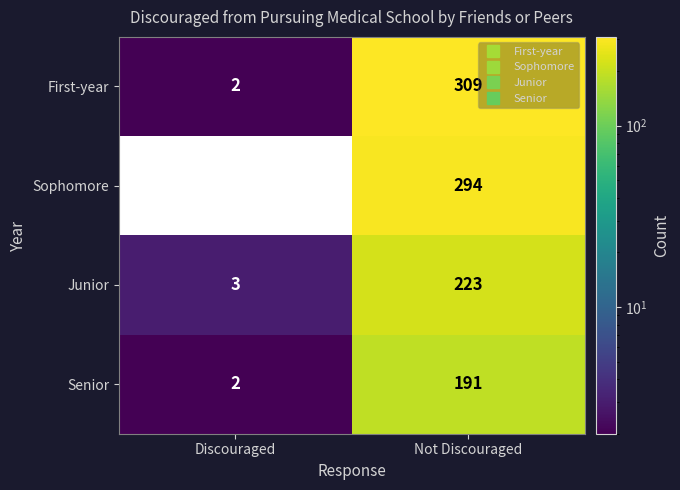

What is the difference between the Senior values at Discouraged and Not Discouraged?

189